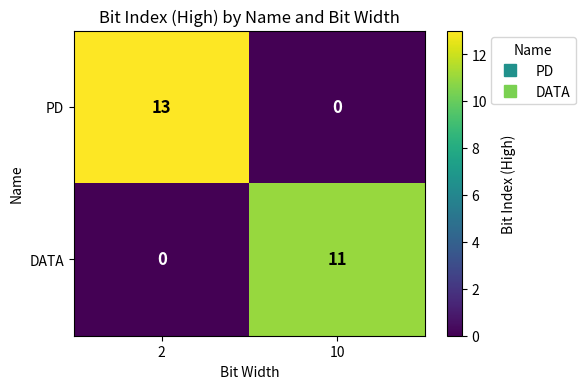

Count the number of categories in the chart.

2